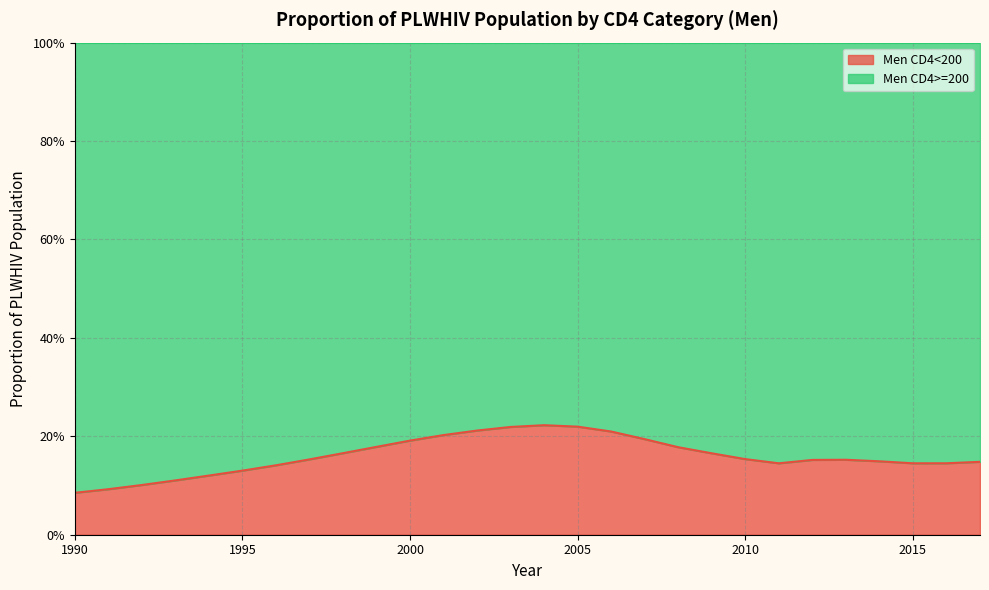

What is the value of the 23rd point from the left?

0.2